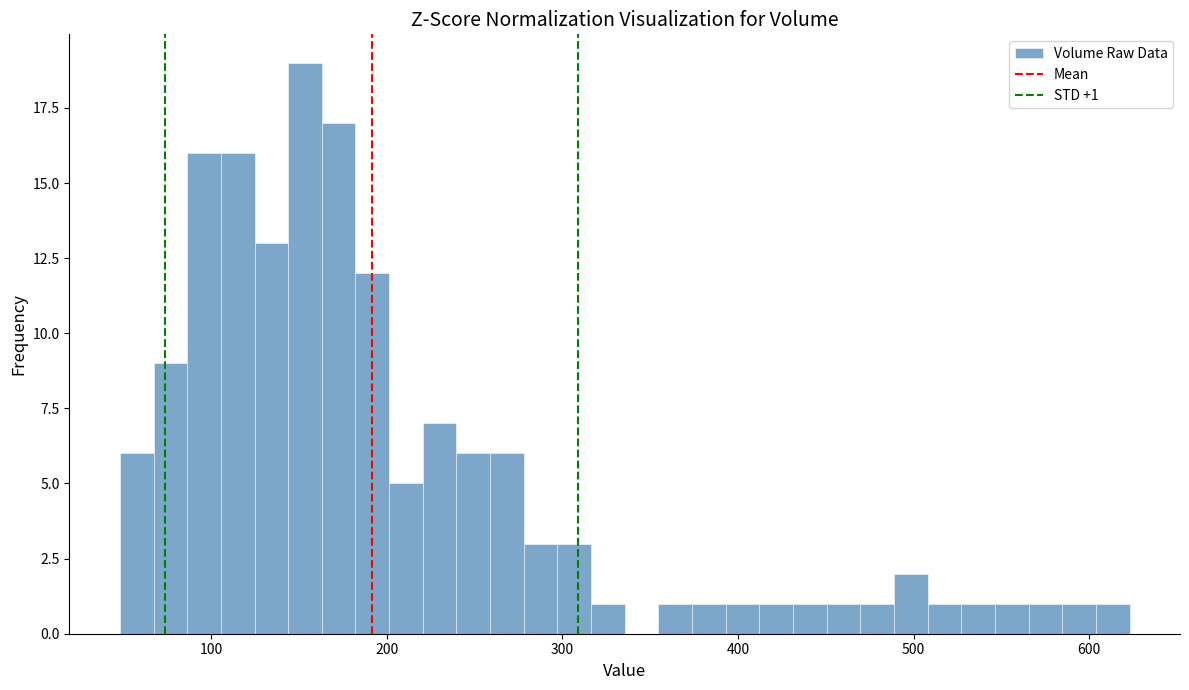

Read against the x-axis, roughly where is the centre of the tallest bar?

150